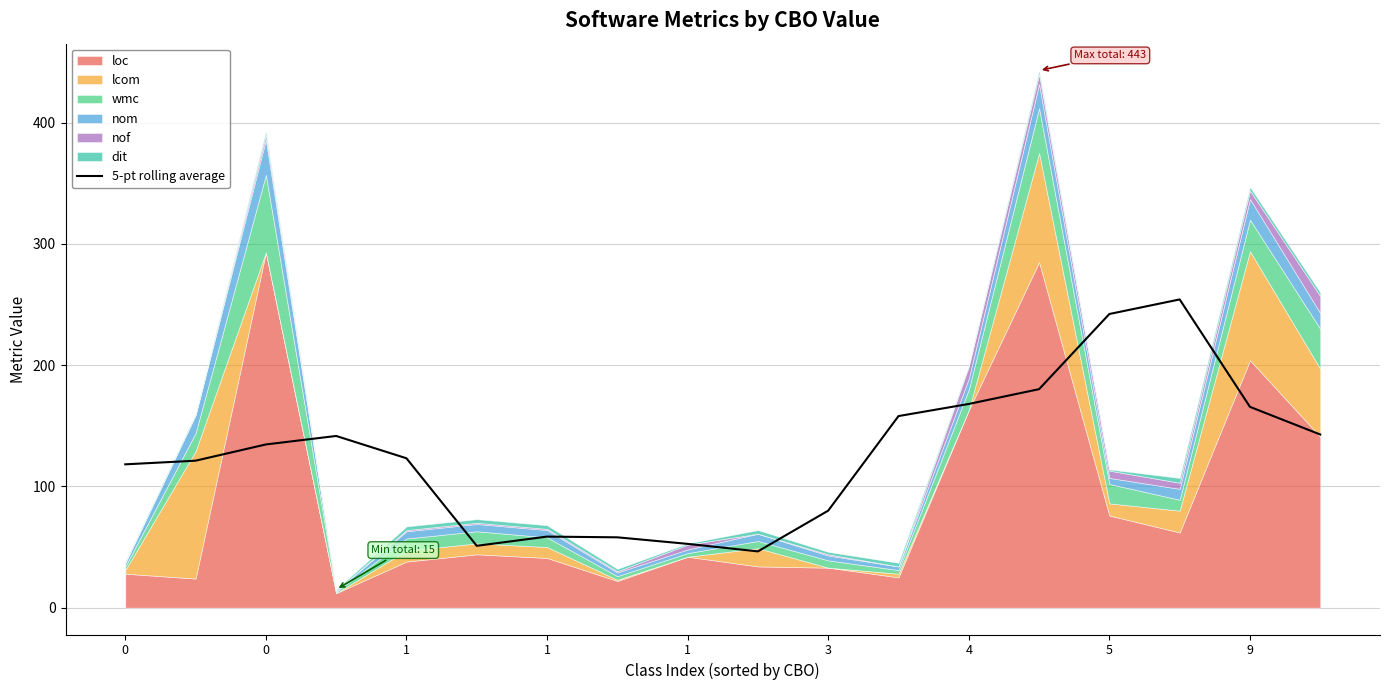

What is the ratio of the value at 3 to the value at 16?

0.3